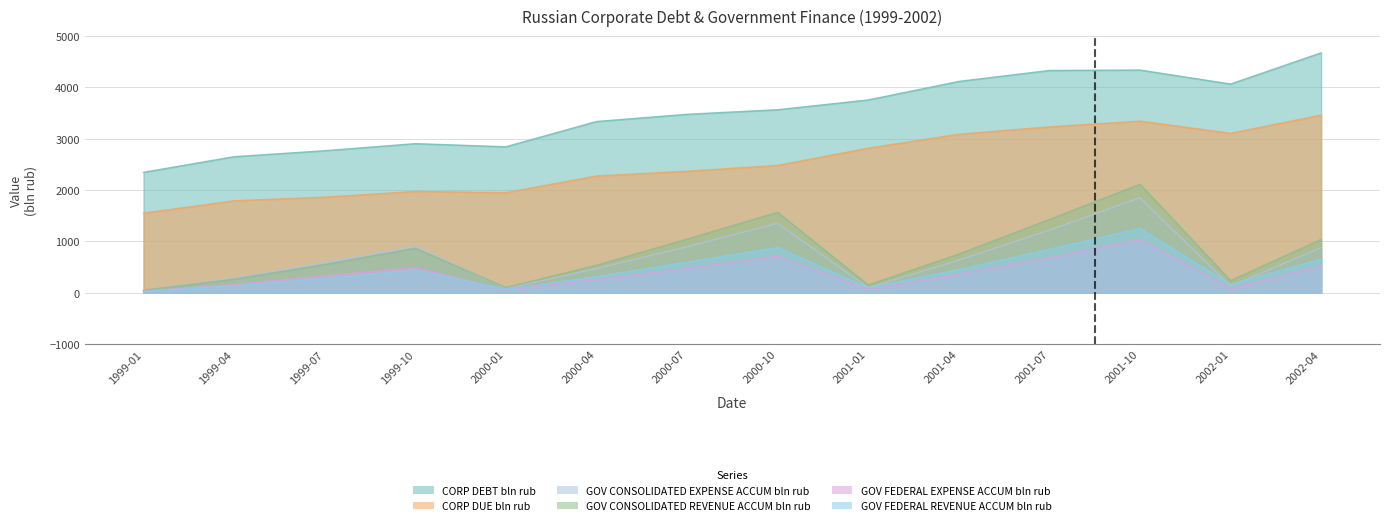

Does the chart display data point markers on the line(s)?

No